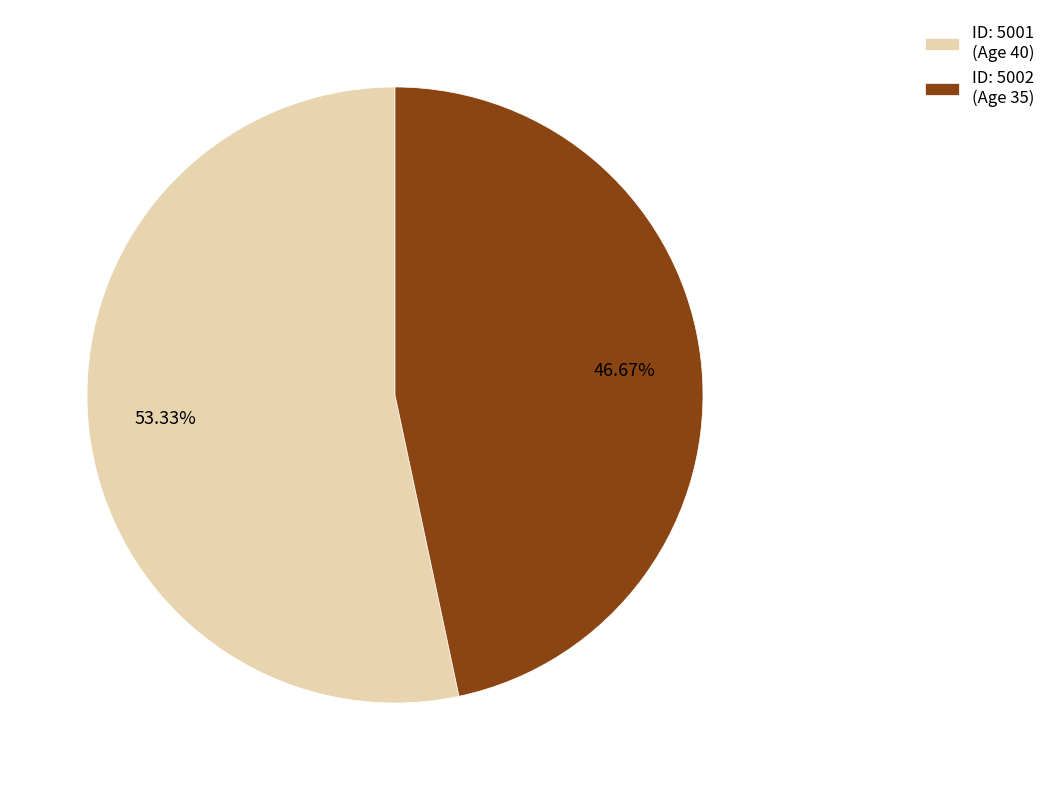

Do ID: 5002 (Age 35) and ID: 5001 (Age 40) together represent more than half of the pie?

Yes